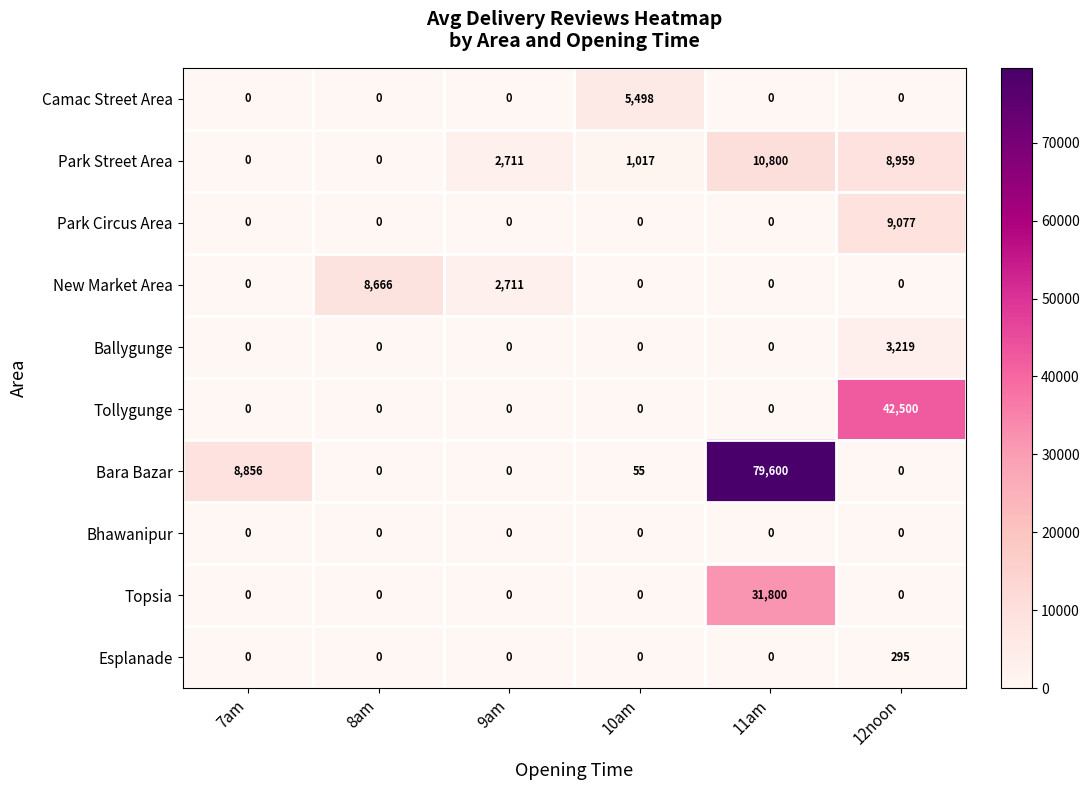

What is the difference between the maximum and second lowest values in the Park Street Area series?

10800